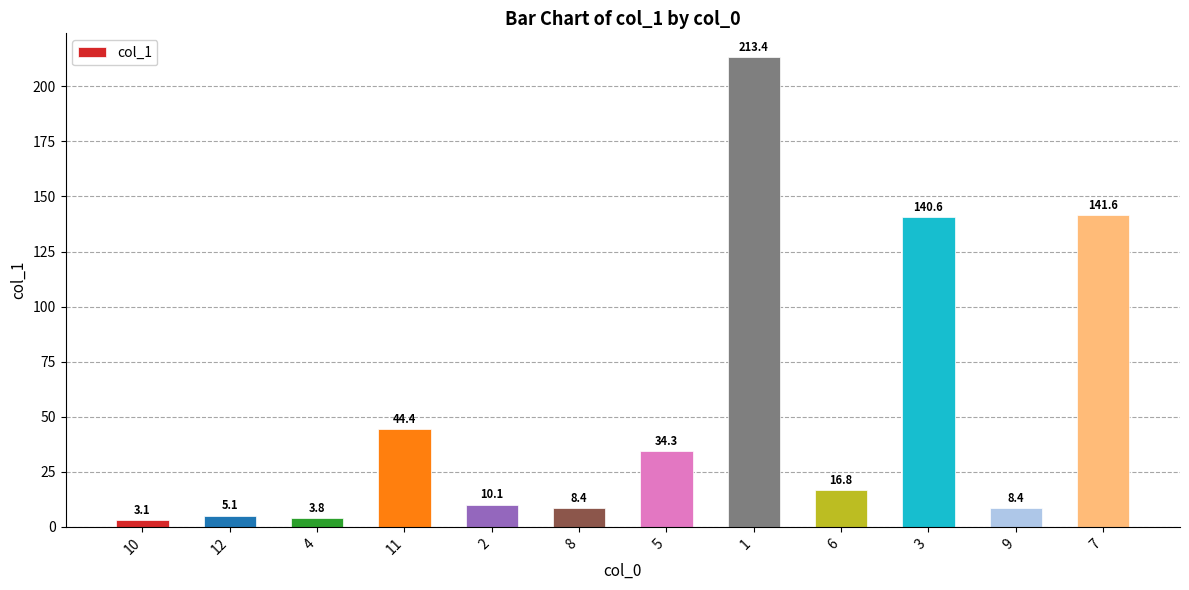

What is the maximum value shown in the chart?

213.4